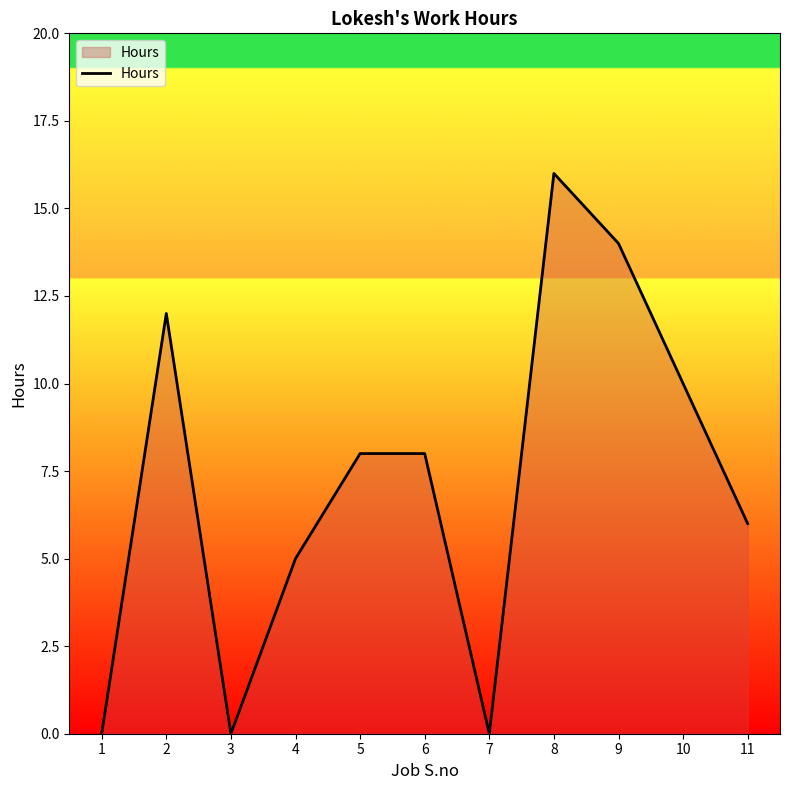

Which category has the highest value across all series?

8